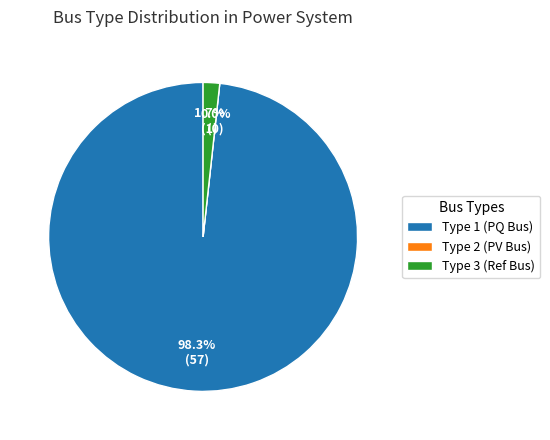

The BUS_TYPE_1 slice represents 99% of the pie. True or false?

False